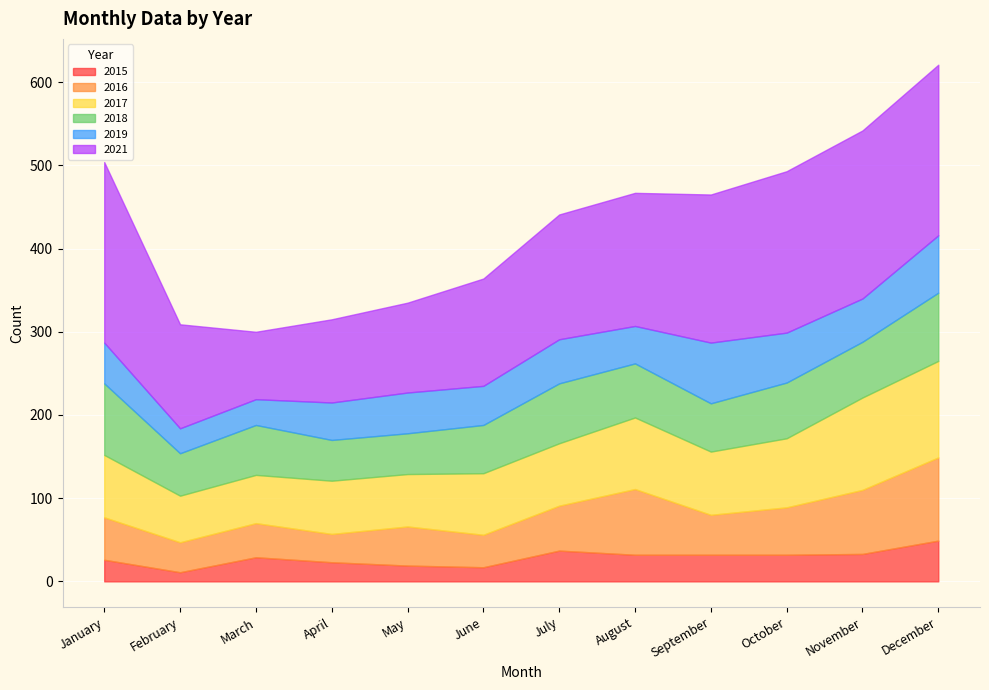

Reading left to right, extract all data points from this chart.

2015: 26	11	29	23	19	17	37	32	32	32	33	49
2016: 51	36	41	34	47	39	54	79	48	57	77	100
2017: 75	56	58	64	63	74	75	86	76	83	111	116
2018: 86	51	60	49	49	58	72	65	58	67	67	82
2019: 49	30	31	45	49	47	53	45	73	60	52	69
2021: 217	125	81	100	108	129	150	160	178	194	202	205